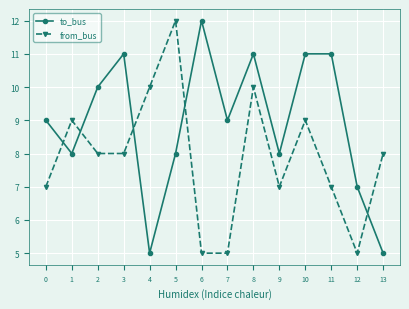

What is the difference between the maximum and minimum values in the to_bus series?

7